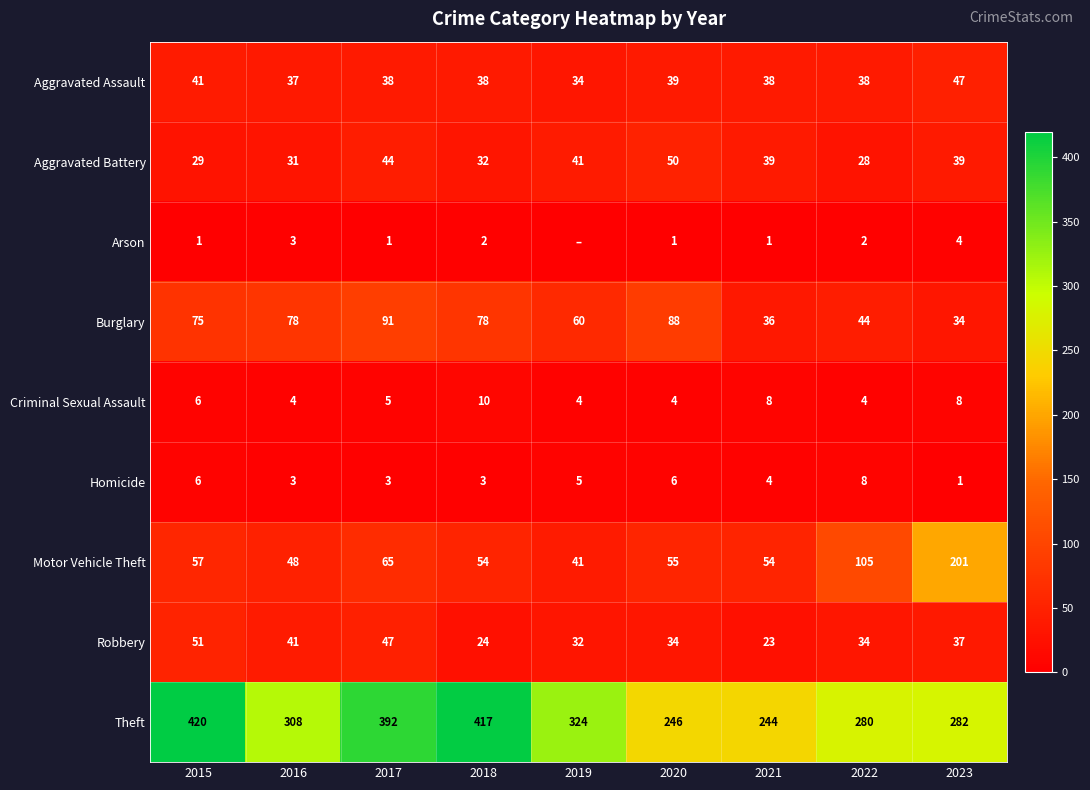

At how many categories does at least one series exceed 72?

9